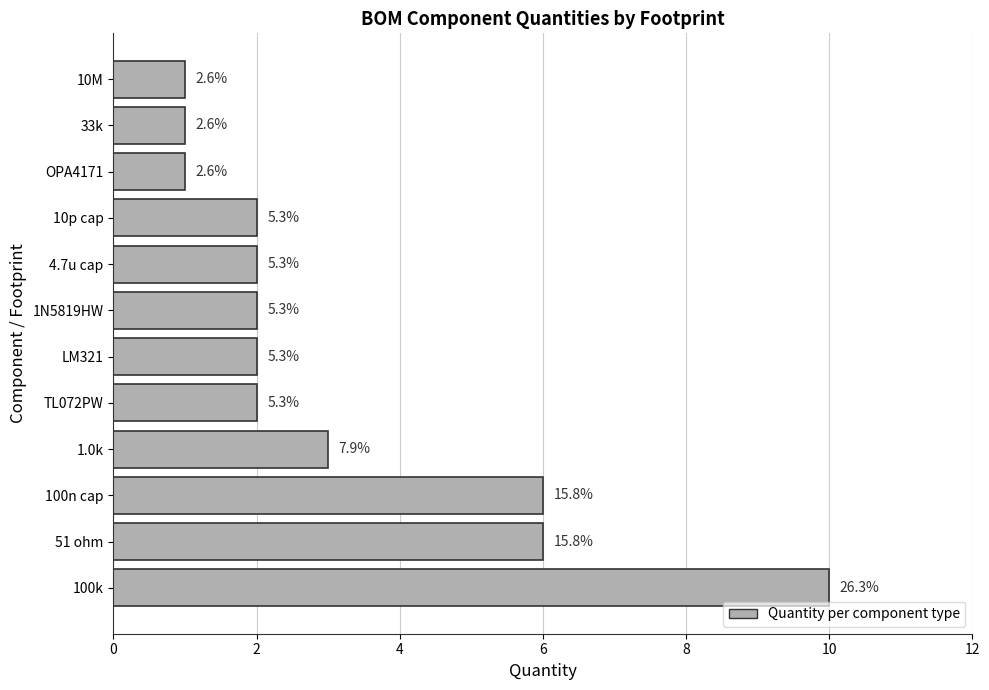

Are the bars horizontal?

Yes